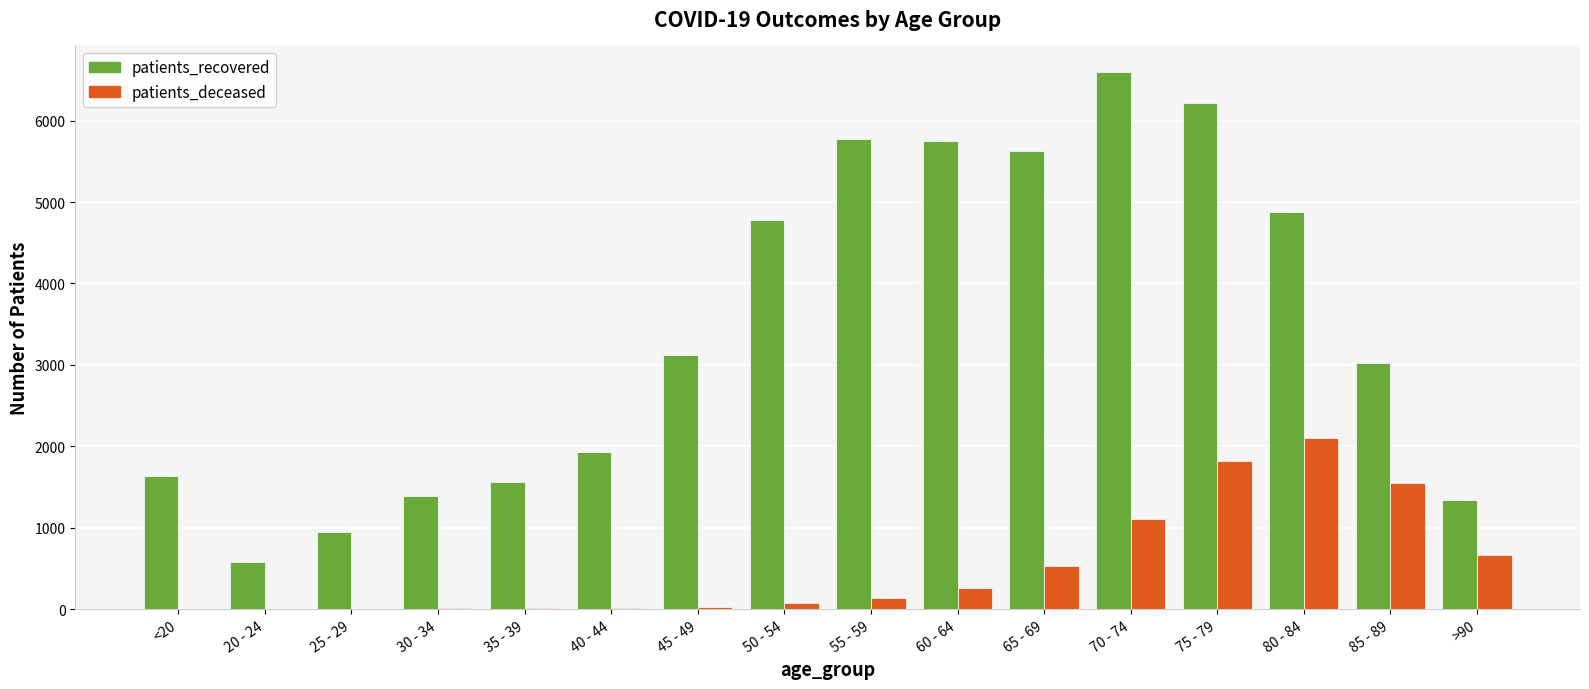

True or false: patients_recovered has a value of 632 at 25 - 29.

False